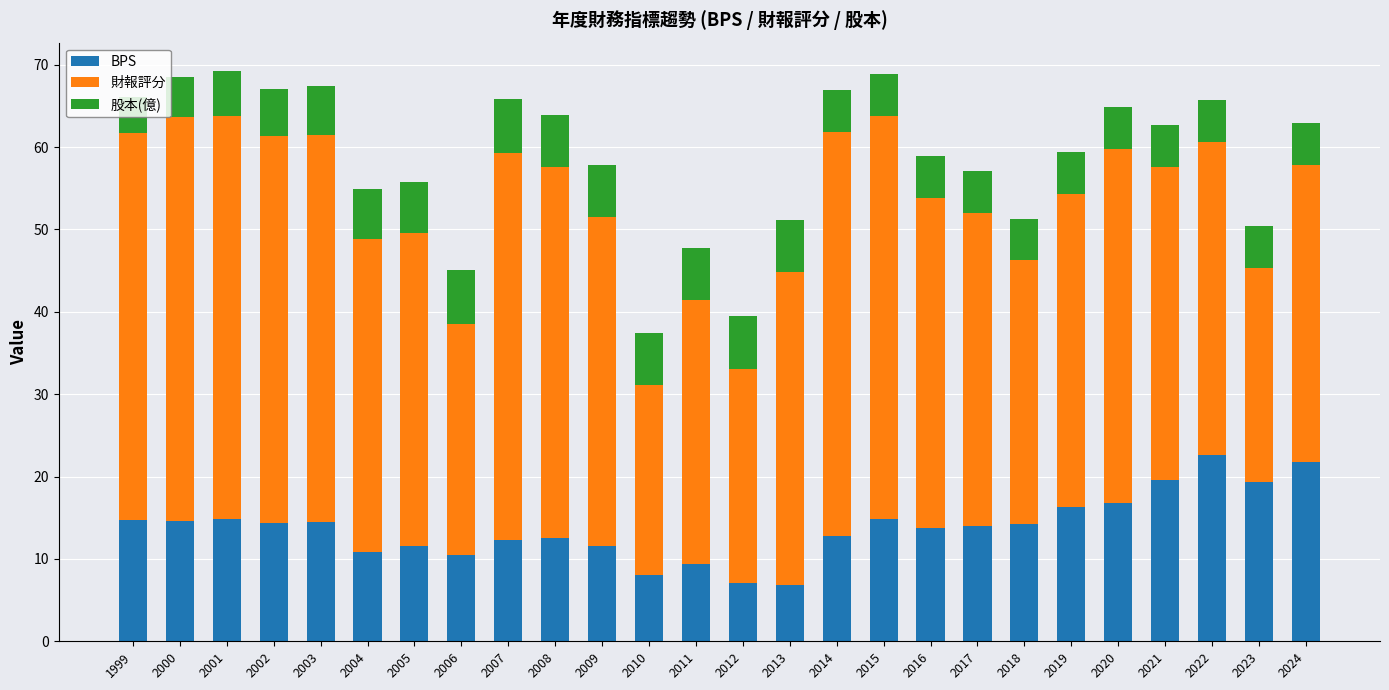

What is the highest value of the BPS series?

22.6